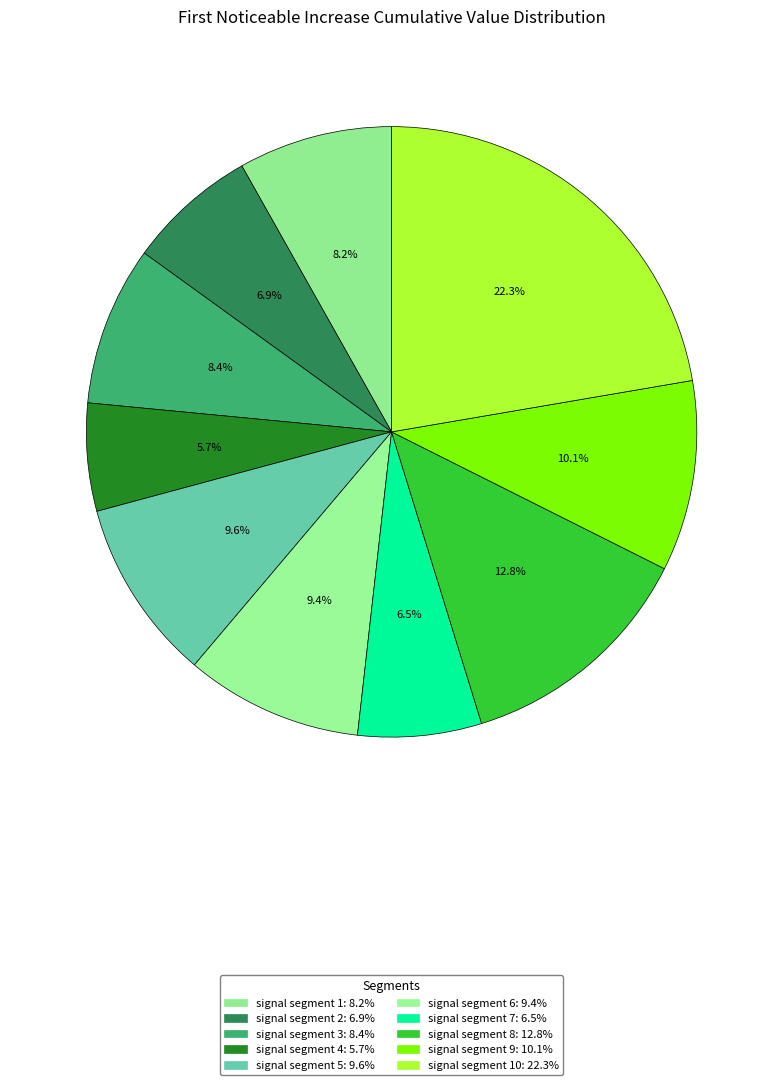

Count the number of slices in the pie.

10